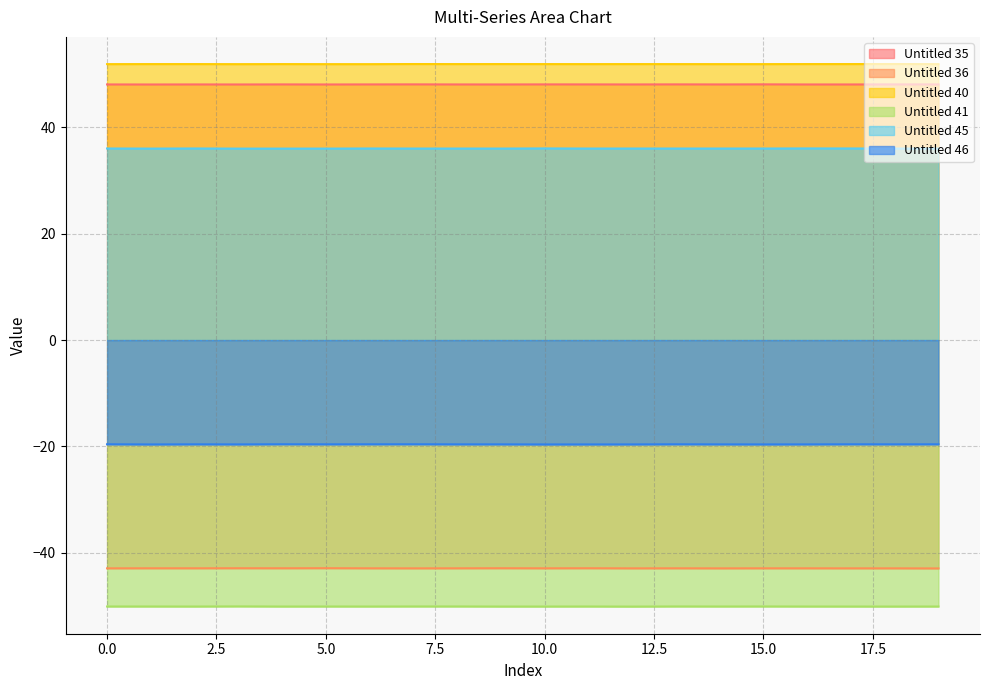

The value of Untitled 35 at 13 is 67.8. True or false?

False